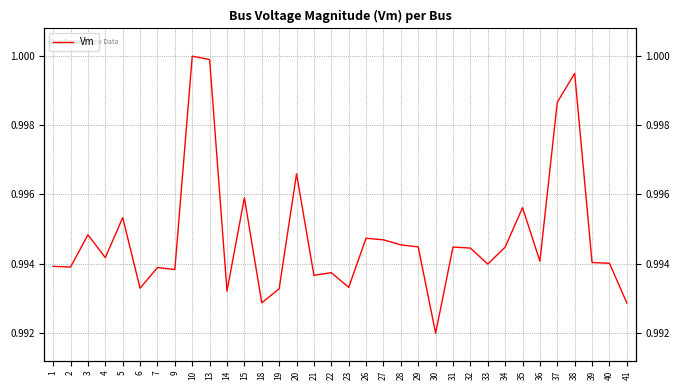

The value at 41 is 0.6. True or false?

False